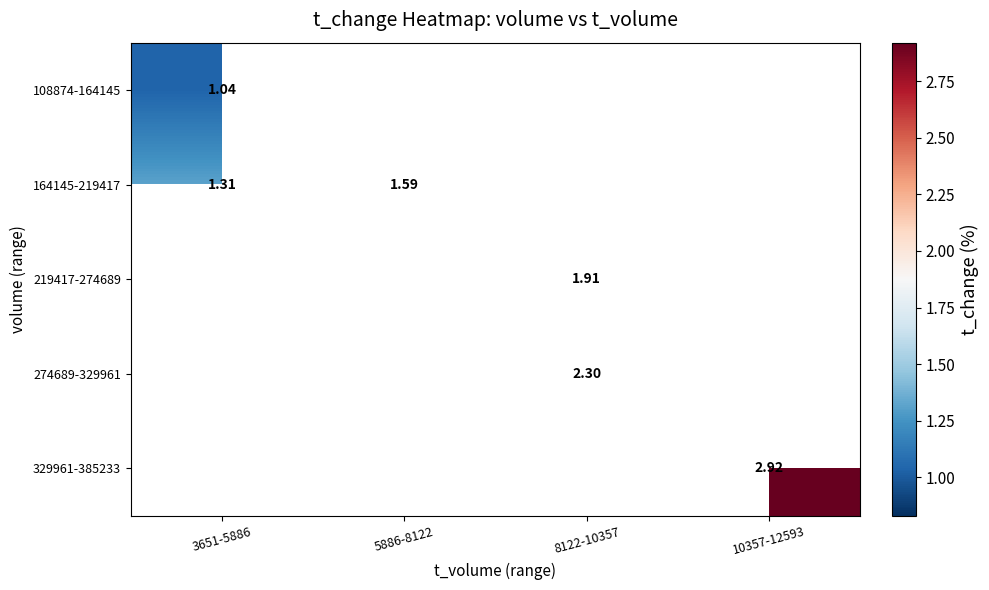

Which category has the lowest value across all series?

3651-5886